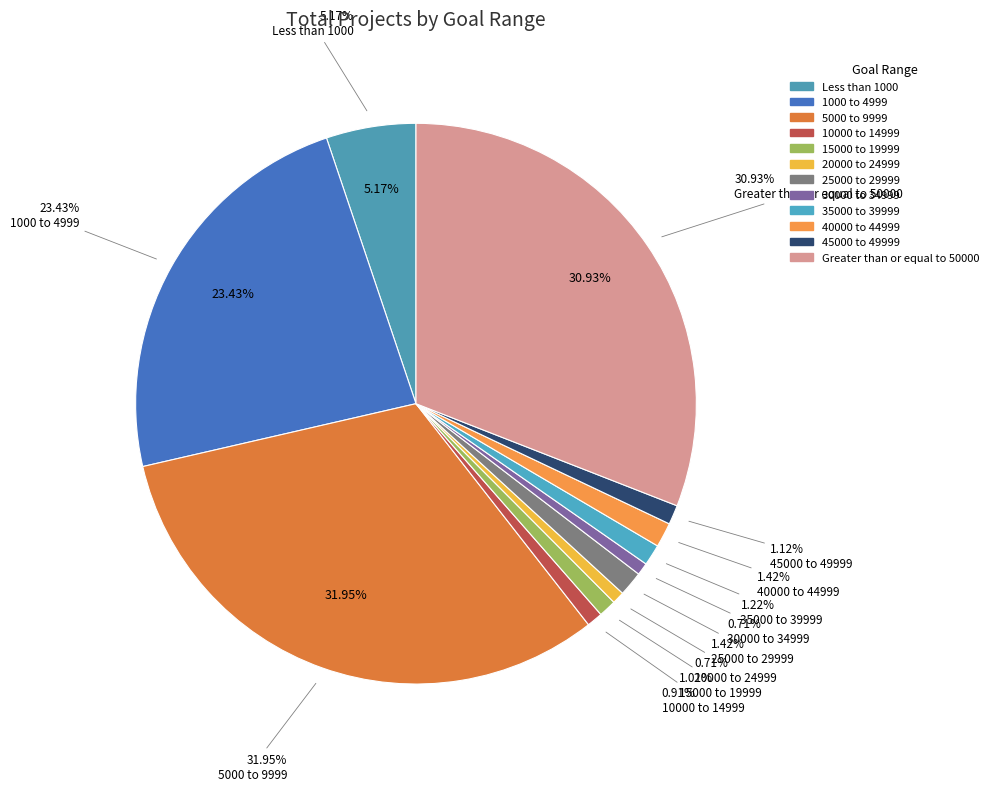

Is there a majority slice in this chart?

No